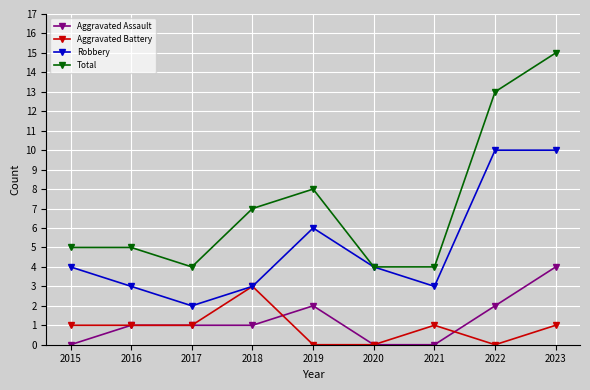

The Aggravated Assault series shows 0 at 2020. True or false?

True